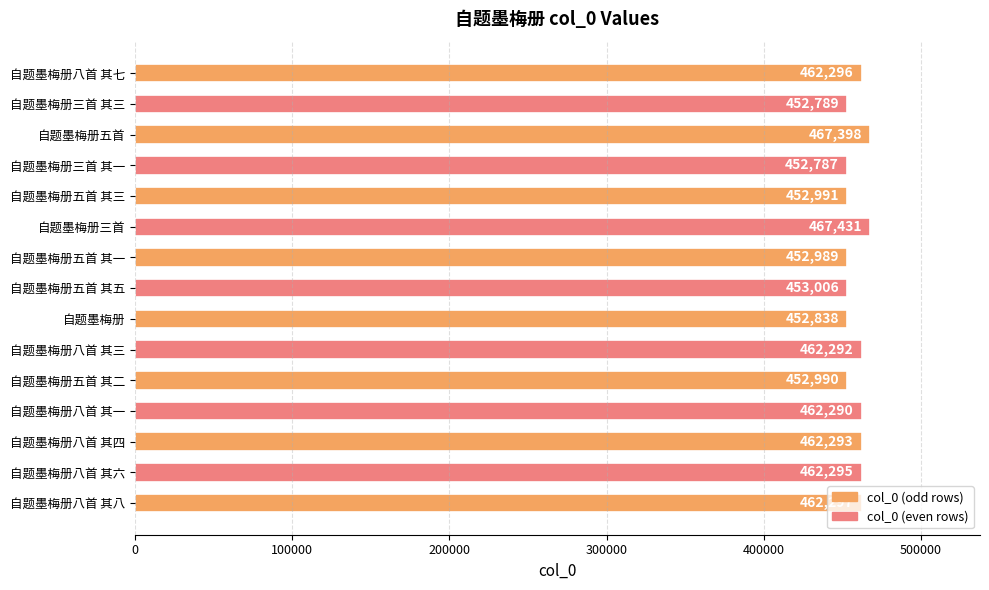

The value at 自题墨梅册八首 其八 is 815315. True or false?

False